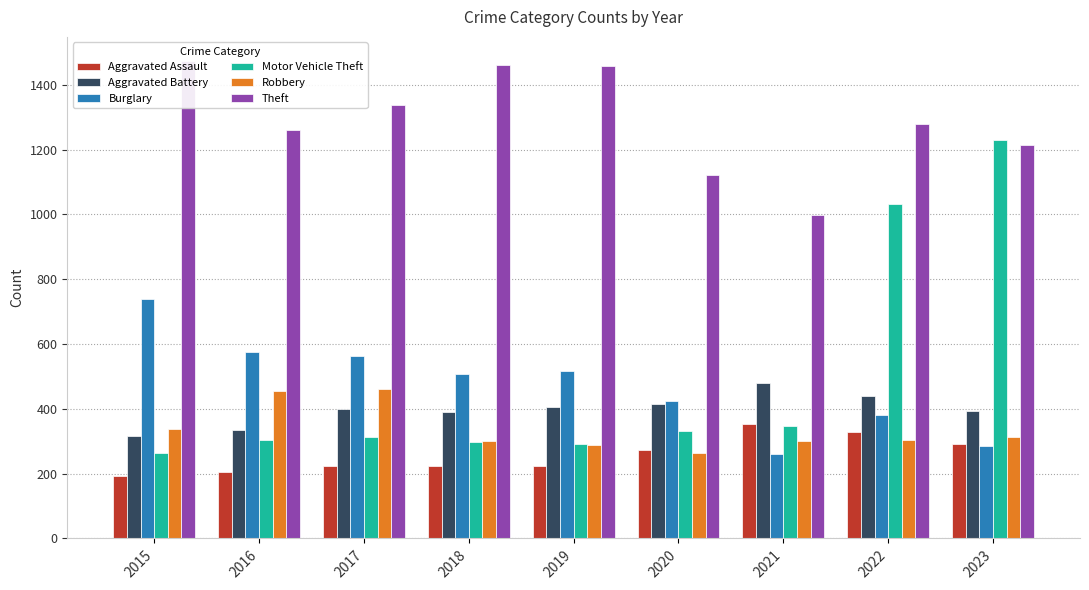

Rank the categories by Robbery value from highest to lowest.

2017, 2016, 2015, 2023, 2022, 2018, 2021, 2019, 2020